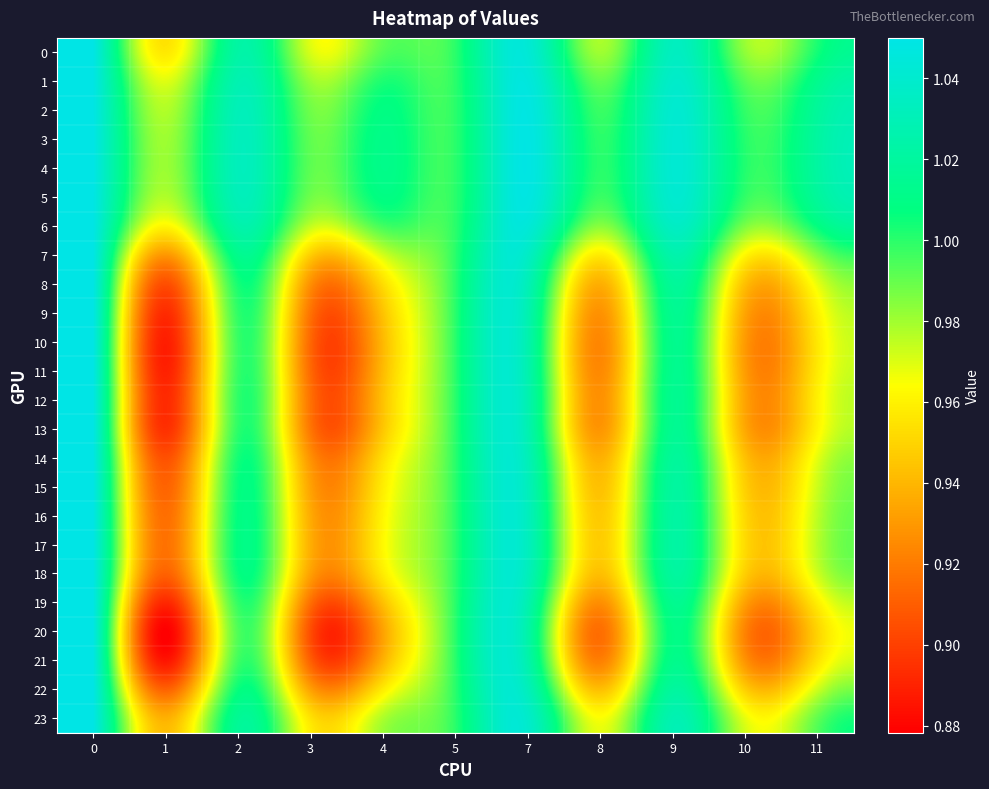

Rank the series at 1 from highest to lowest value.

4, 3, 5, 2, 1, 6, 0, 23, 7, 17, 16, 15, 22, 18, 14, 8, 13, 9, 12, 19, 11, 10, 21, 20